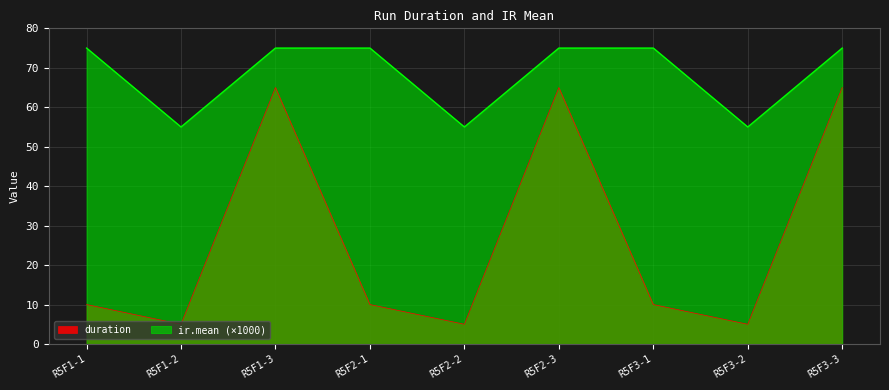

True or false: duration and ir.mean intersect in this chart.

False